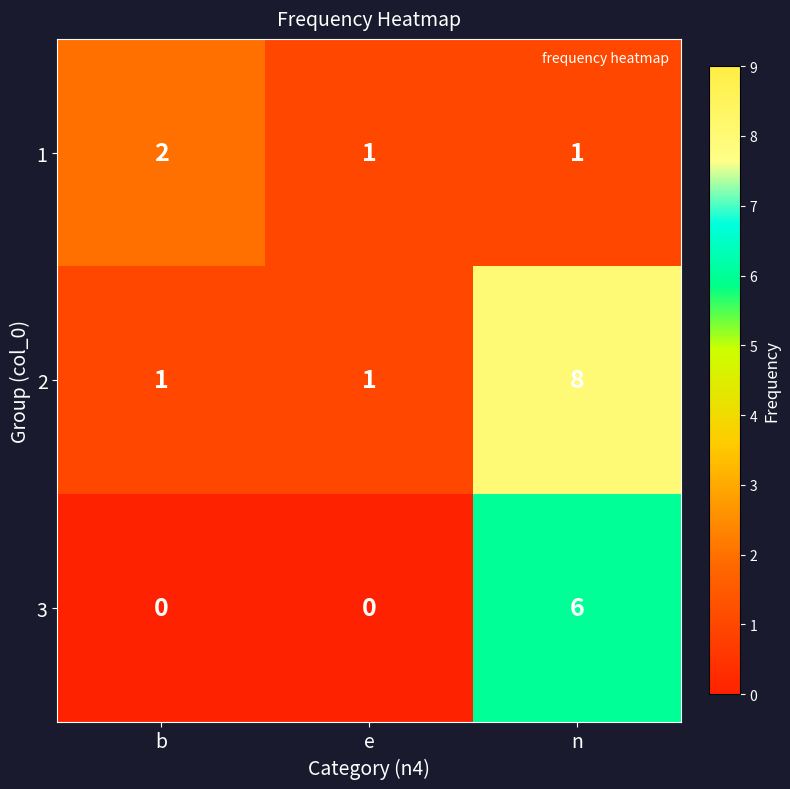

Rank the series by their maximum value, from highest to lowest.

2, 3, 1